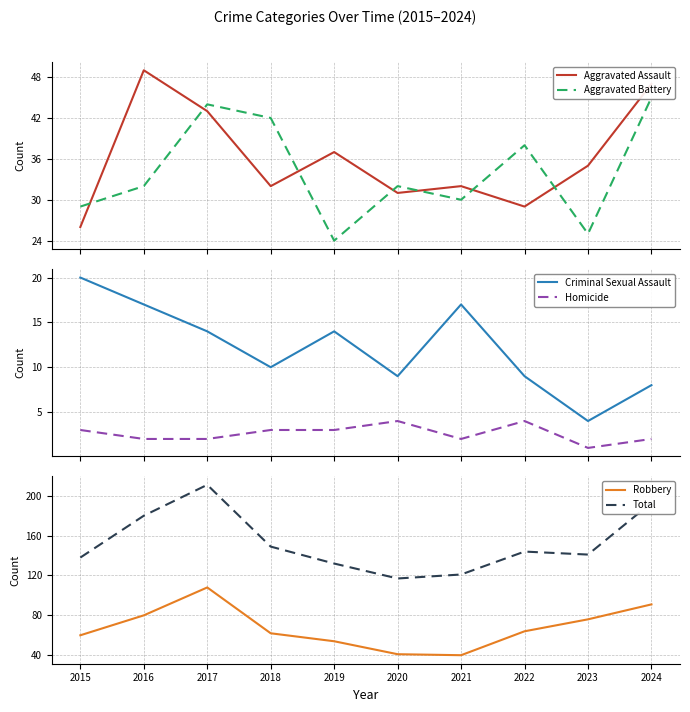

At which category does Total reach its first local peak?

2017